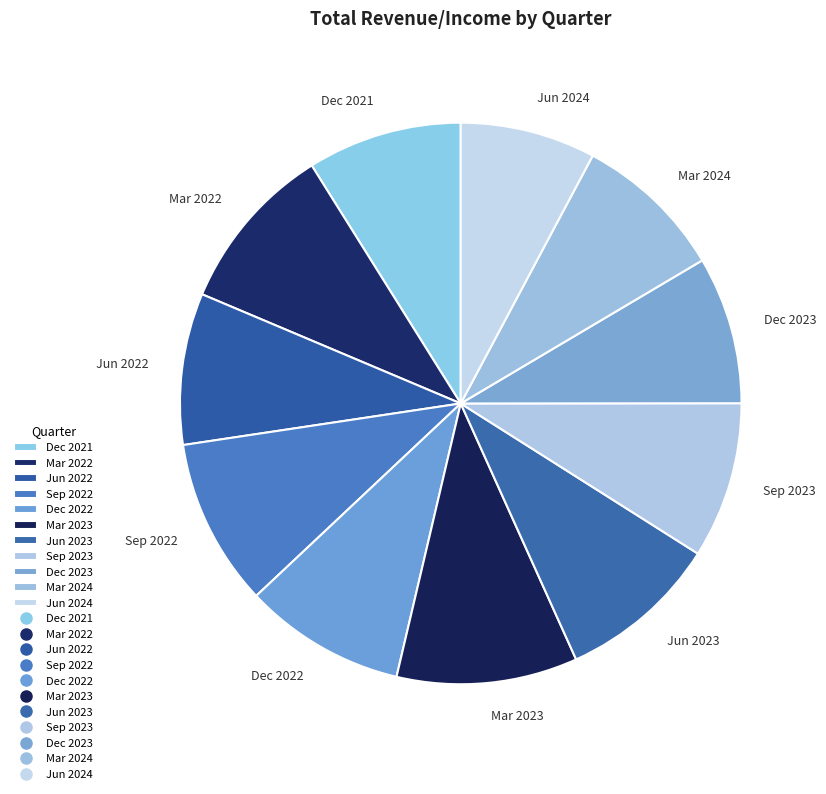

Approximately how many times larger is the value at Mar 2024 compared to Dec 2022?

0.9